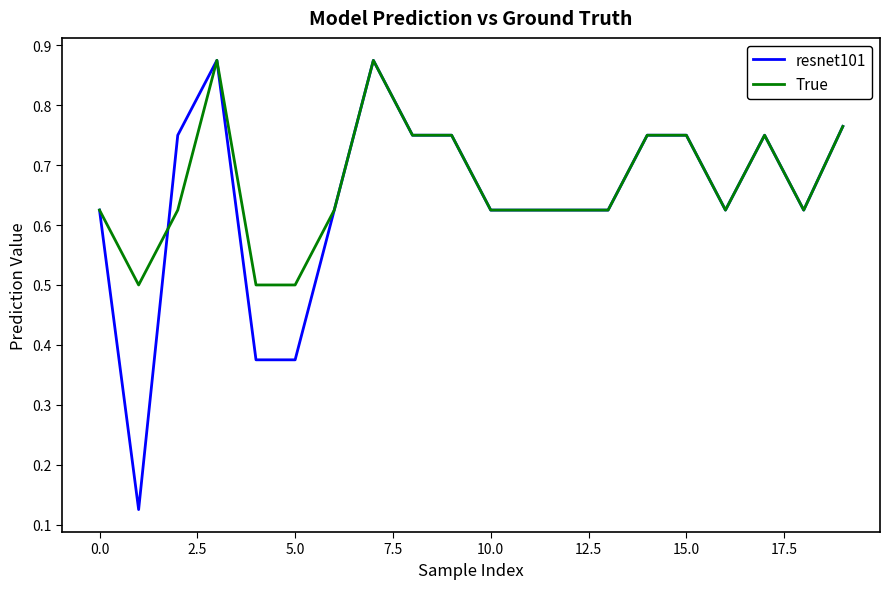

Which series has the widest spread of values?

resnet101